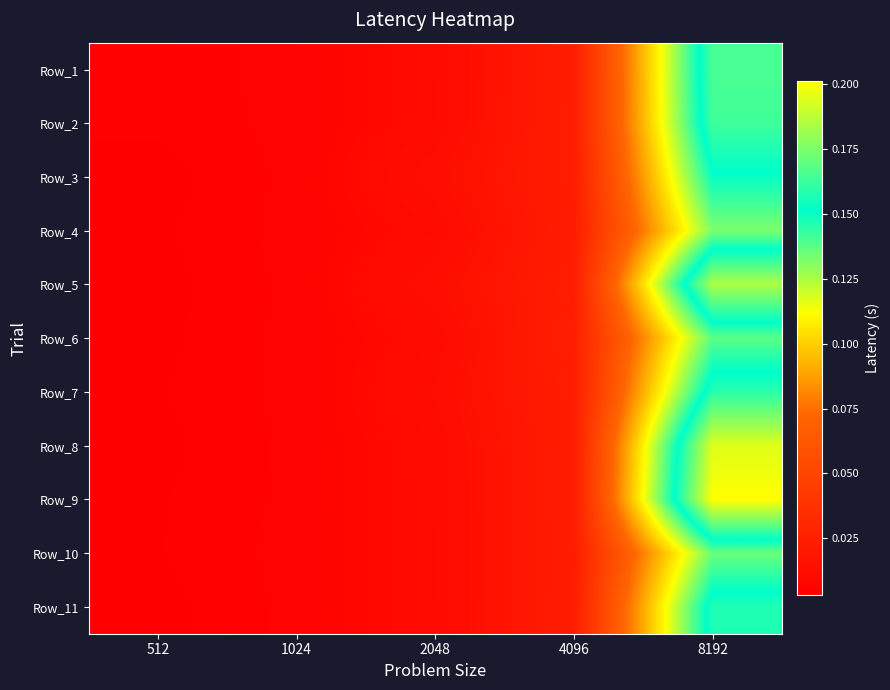

Which series has the widest spread of values?

Row_9